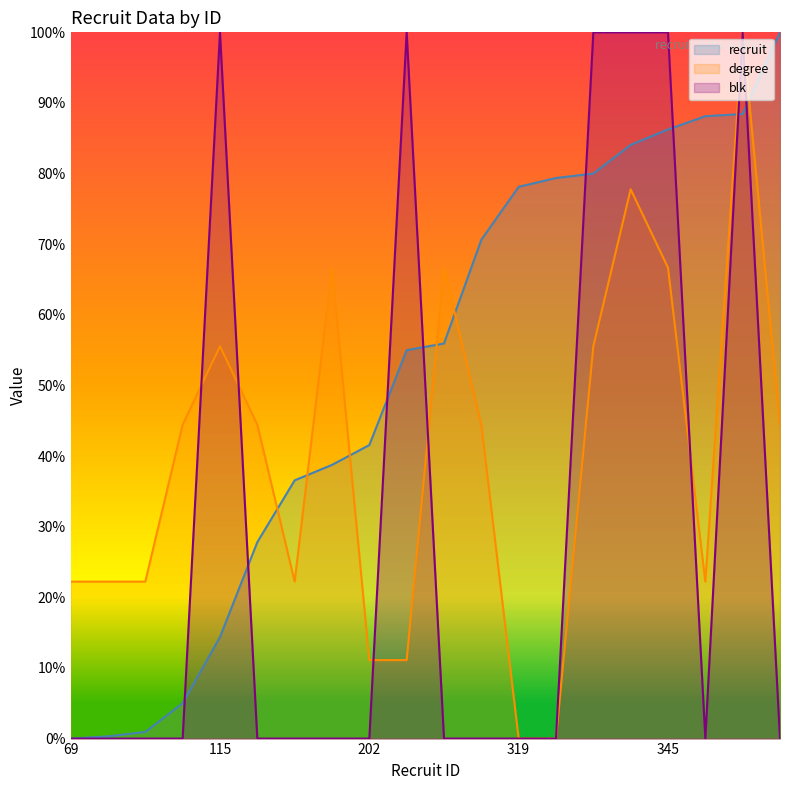

How many series are shown in this chart?

3